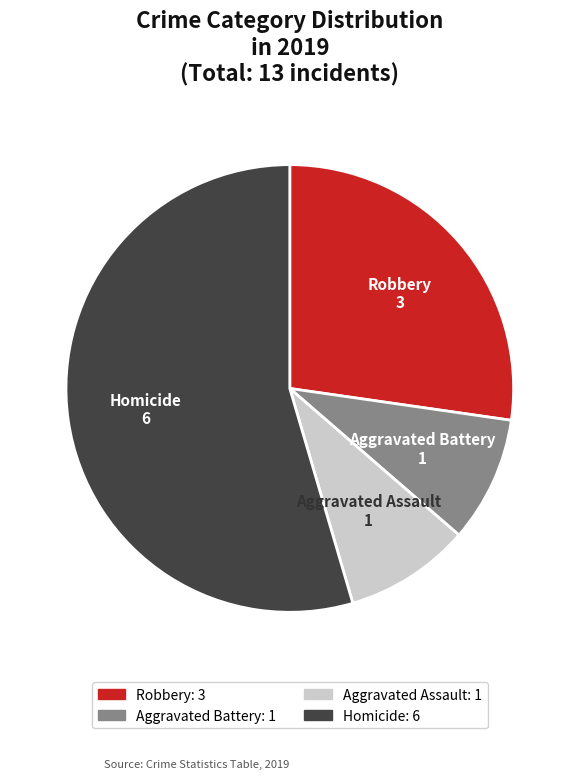

True or false: Homicide accounts for 55% of the total.

True